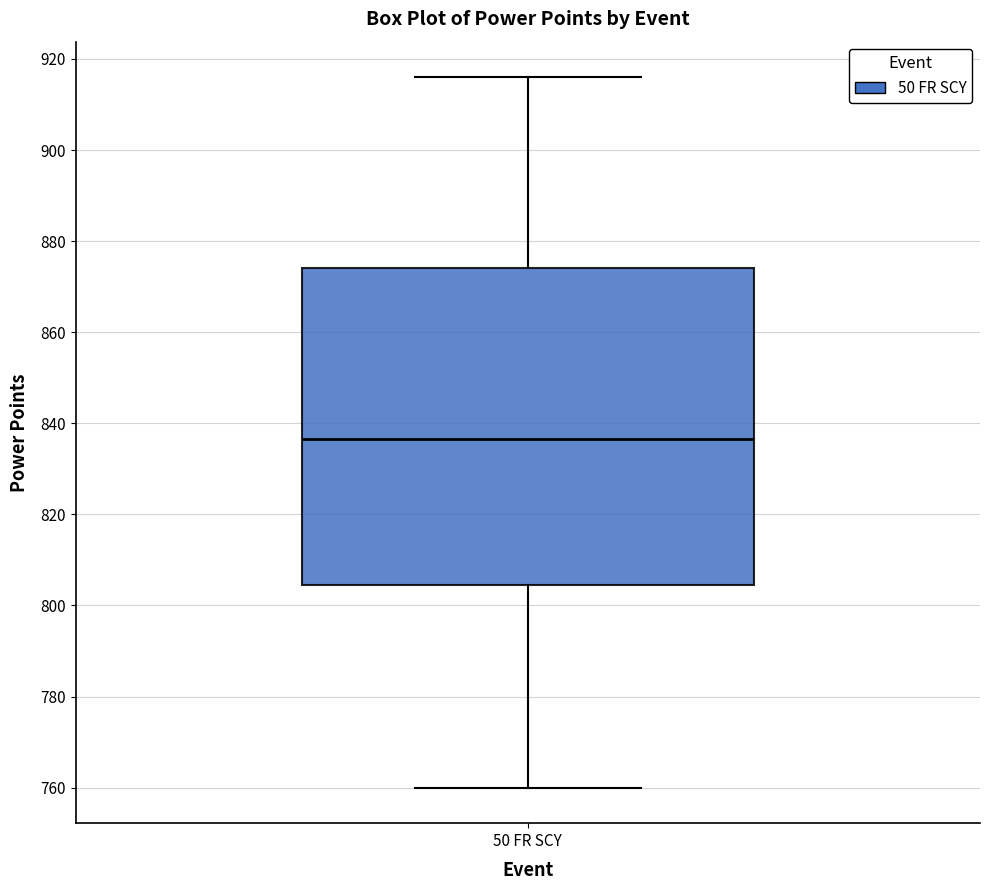

Where does the median line of the box for 50 FR SCY sit on the y-axis? The values are not printed on the chart, so give them approximately, as read against the axis.

836